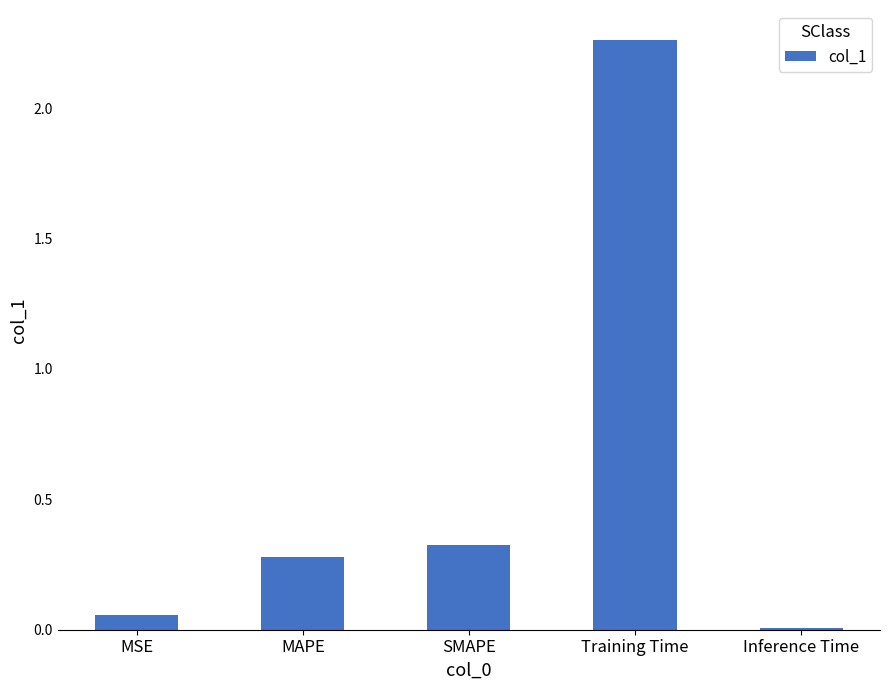

What position from the right is MAPE?

4